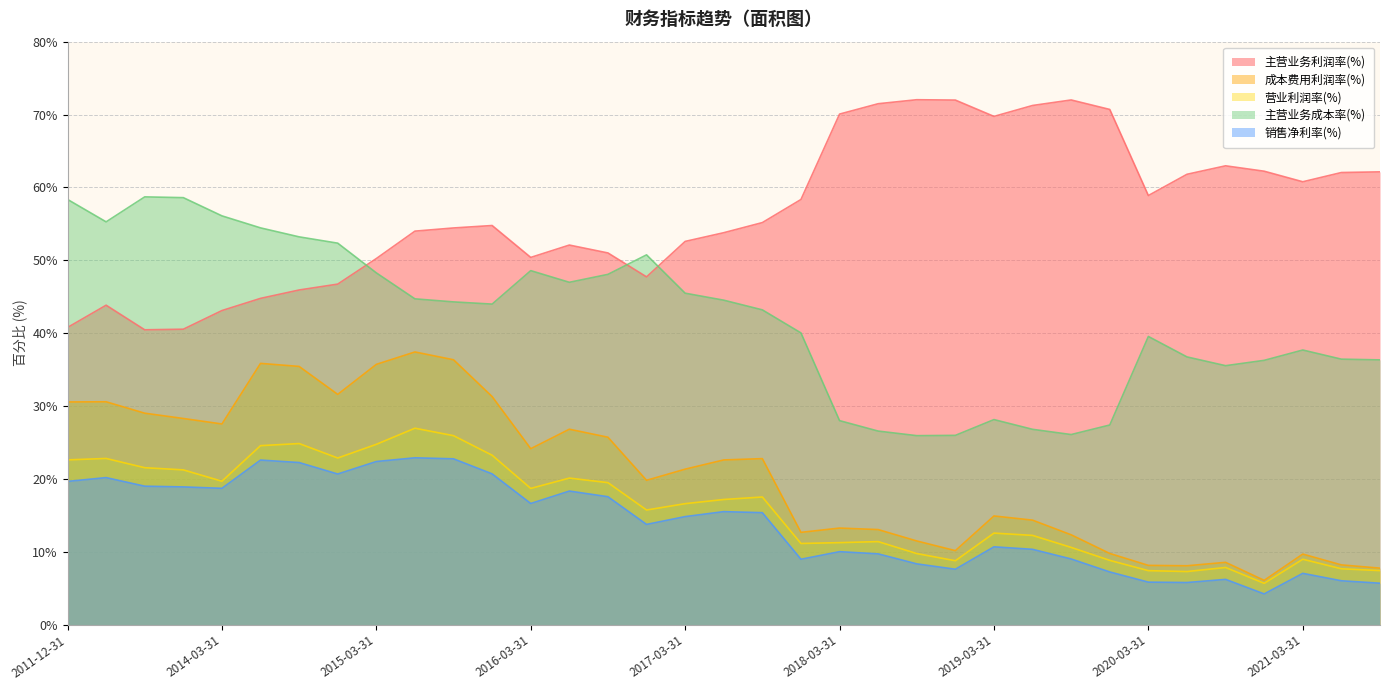

Is the value of 主营业务利润率(%) at 2020-09-30 greater than the value of 营业利润率(%) at 2015-09-30?

Yes